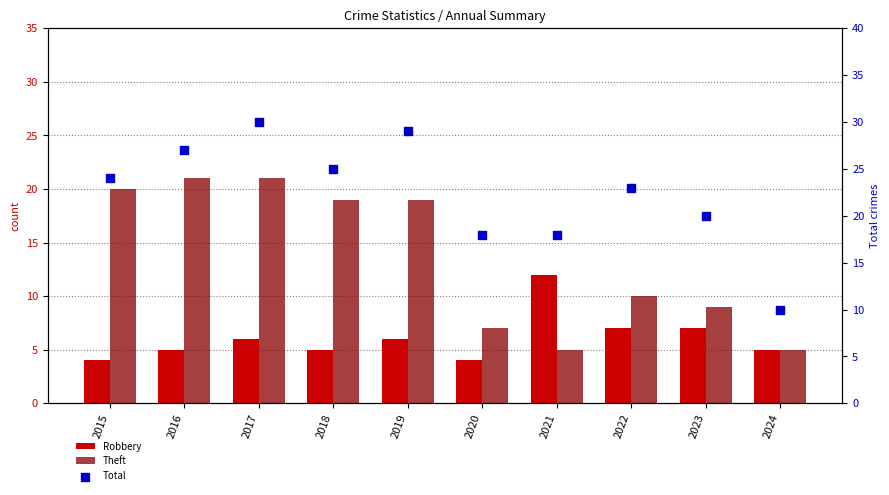

Is the value of Robbery at 2018 greater than the value of Total at 2015?

No